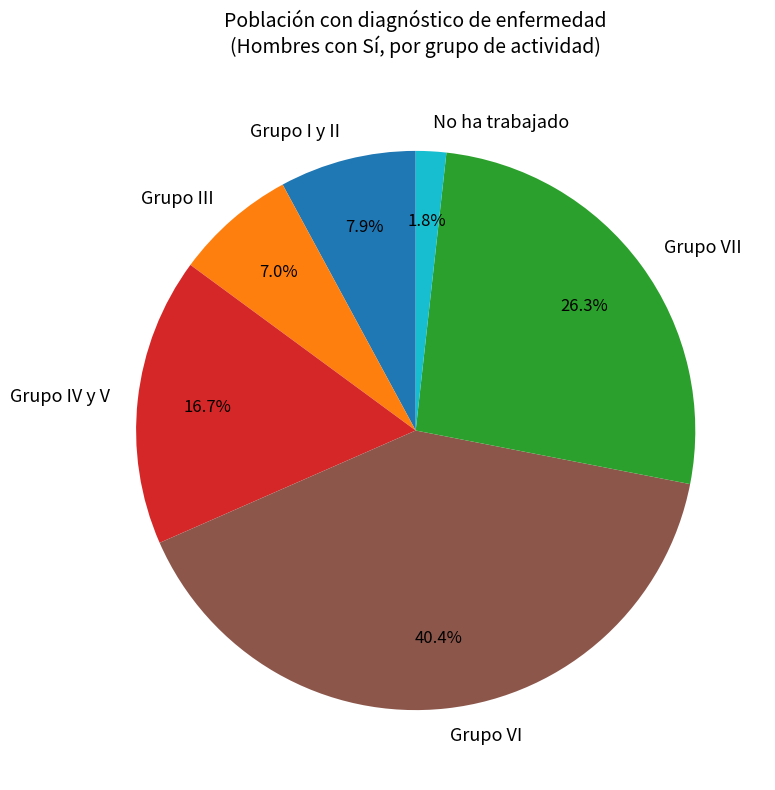

To the nearest percent, what is the difference between the largest and smallest slice percentages?

39%